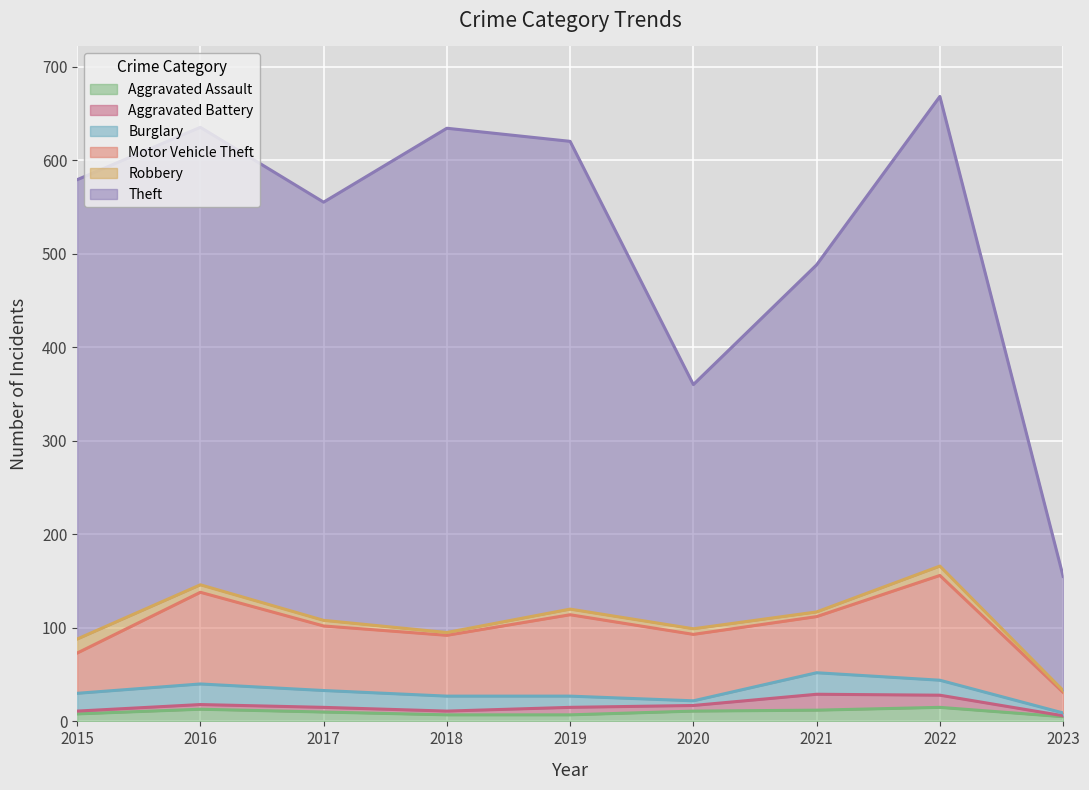

At 2016, list the series in order from smallest to largest.

Aggravated Battery, Robbery, Aggravated Assault, Burglary, Motor Vehicle Theft, Theft